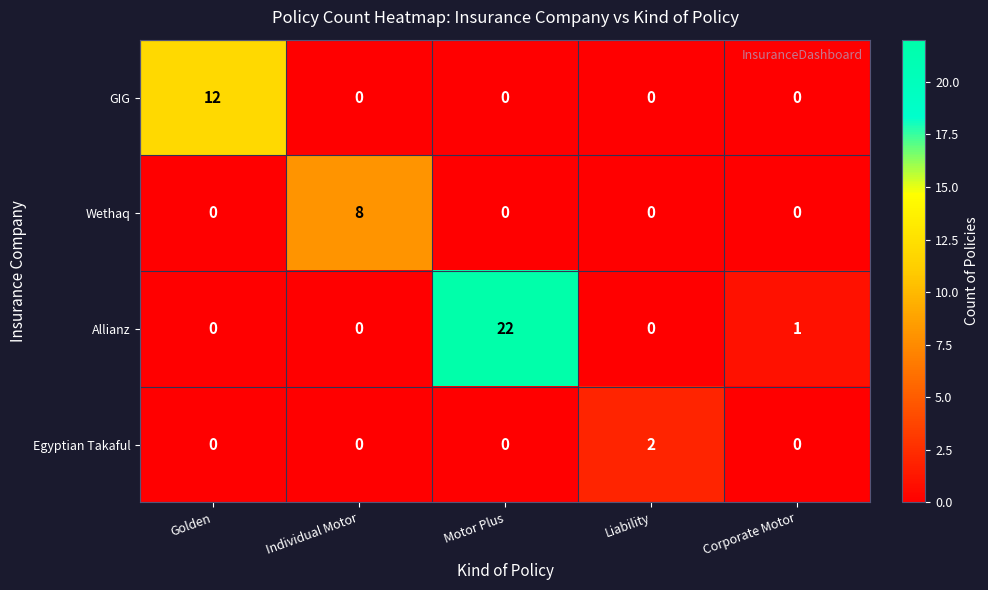

Rank the series by their maximum value, from lowest to highest.

Egyptian Takaful, Wethaq, GIG, Allianz